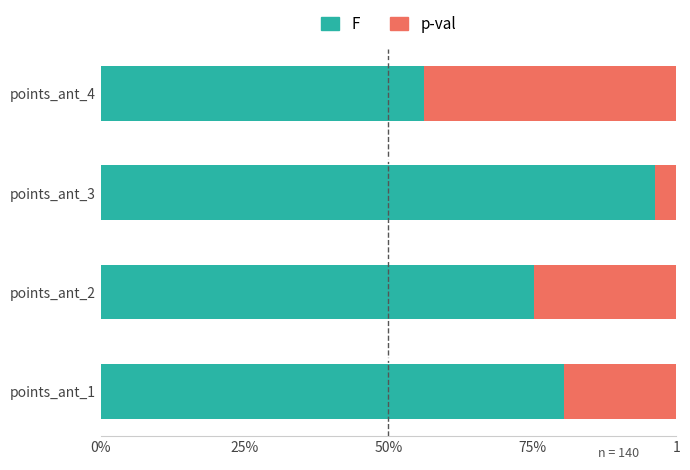

What are all the series names shown in the legend?

F, p-val